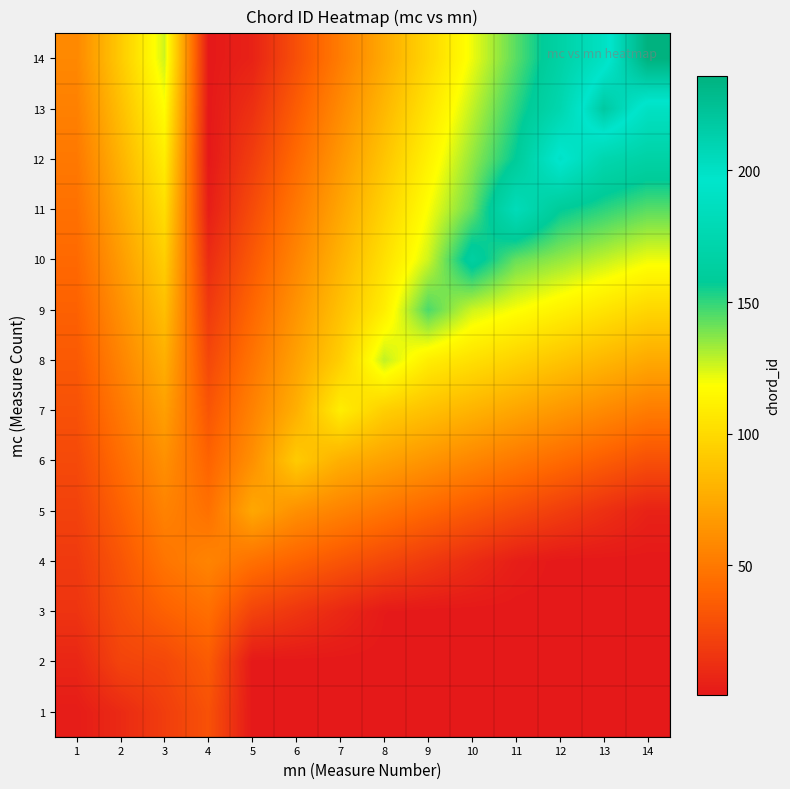

What is the spread (max minus min) of values at 13?

217